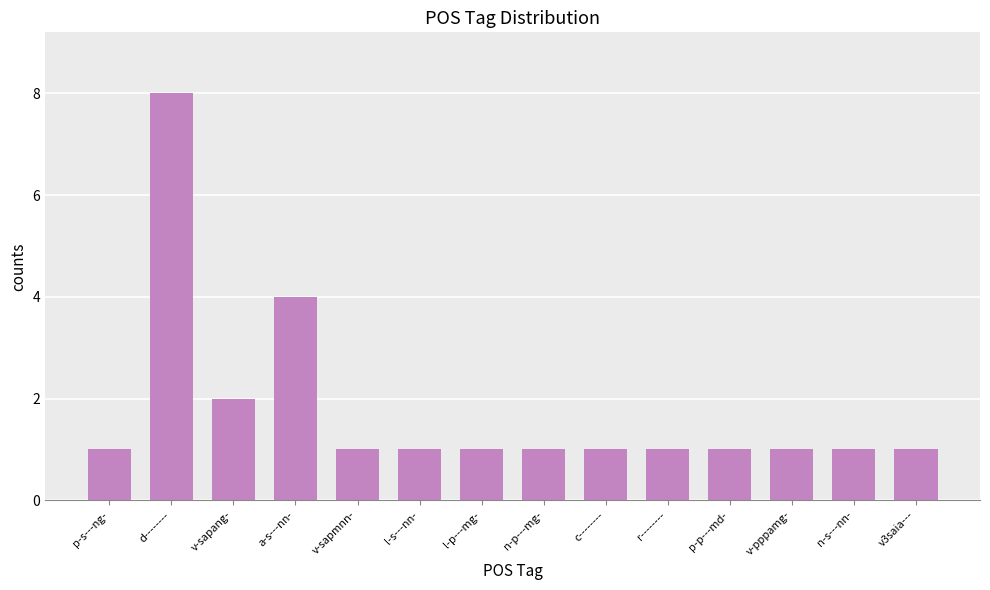

What is the label of the 6th bar from the right?

c--------